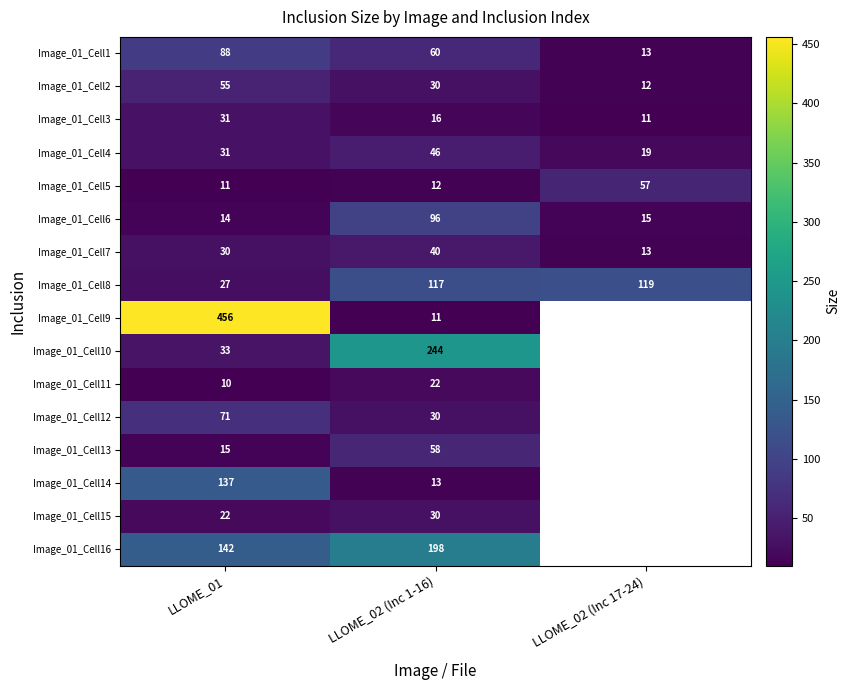

What is the difference between the second highest and minimum values in the Image_01_Cell4 series?

12